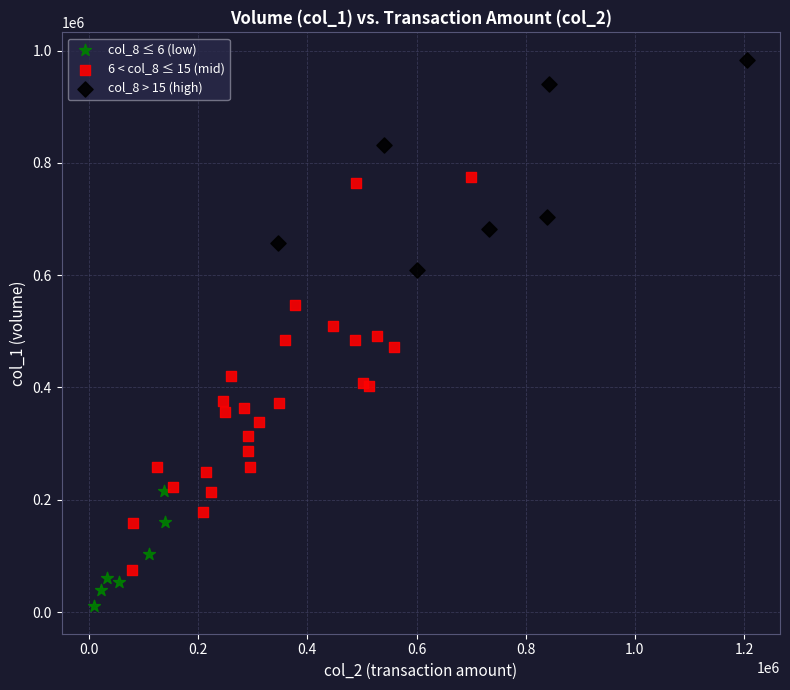

Which series reaches the maximum Y coordinate?

col_8 > 15 (high)